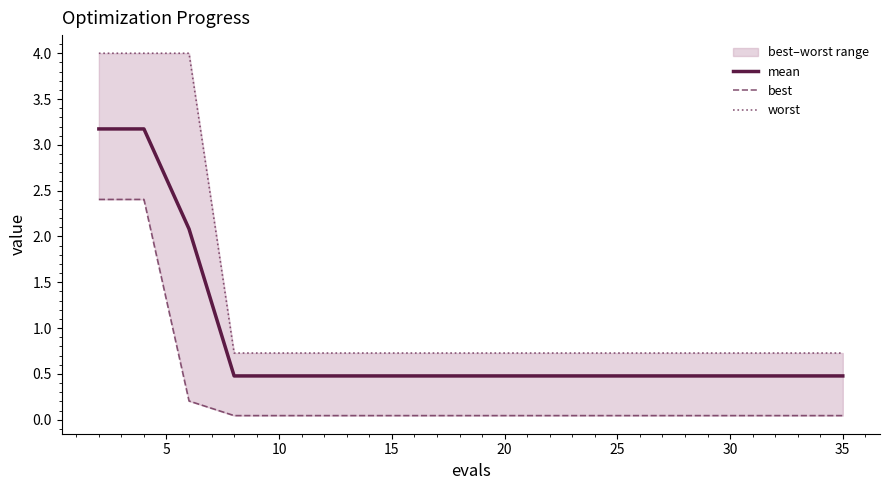

What is the minimum value for mean?

0.5